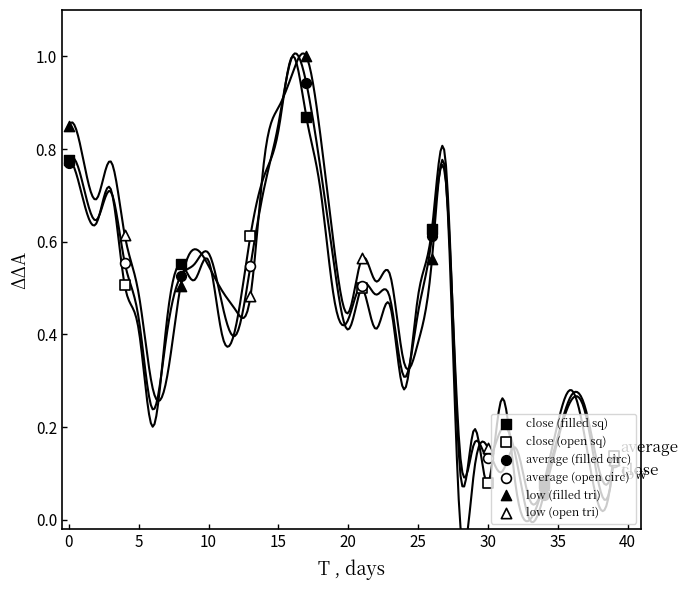

Which series has the widest spread of Y values?

low (filled tri)